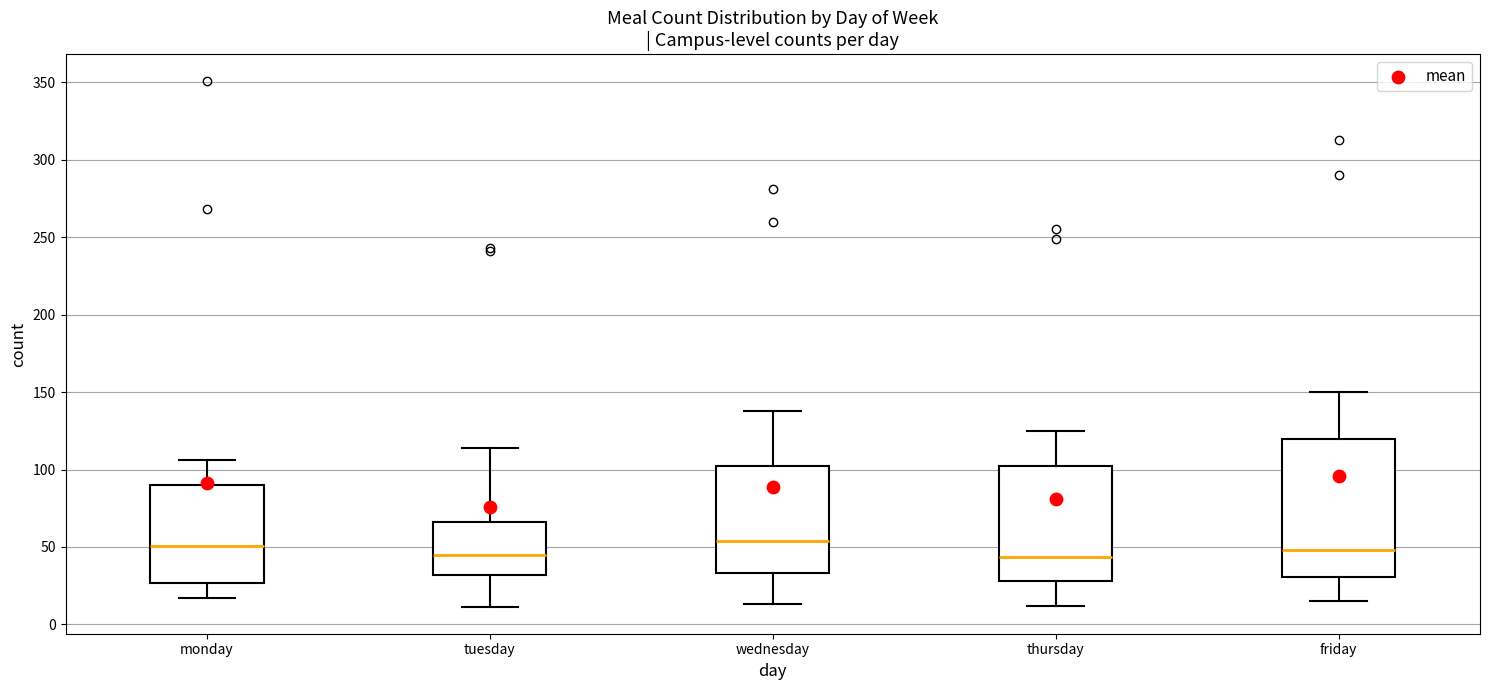

Which box is the tallest, from its lower edge to its upper edge?

friday